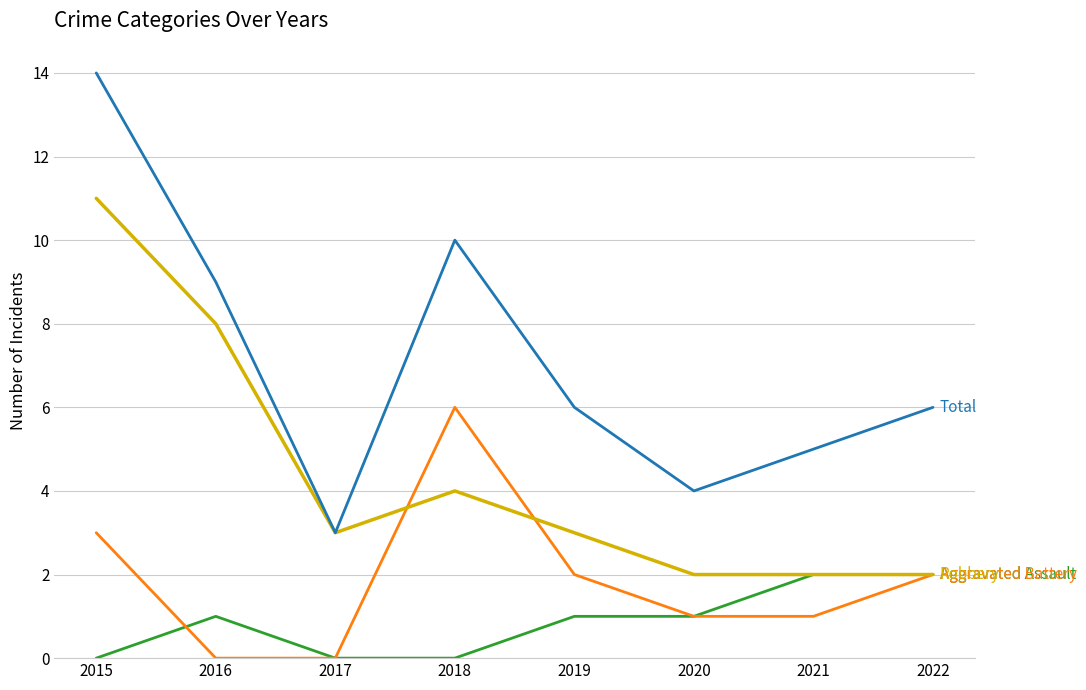

Does the chart display data point markers on the line(s)?

No